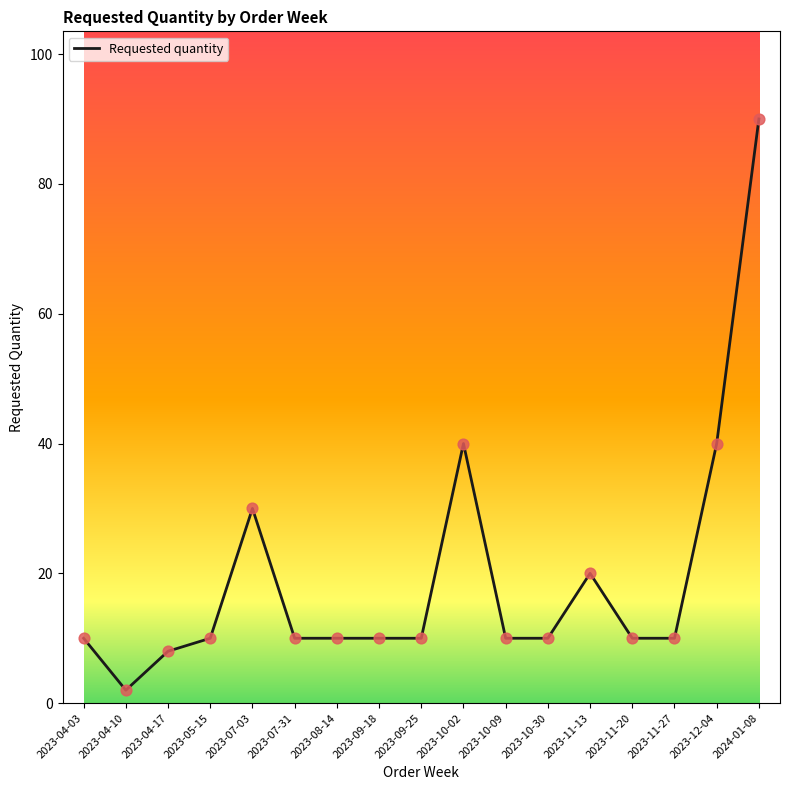

Which has a higher value, 2023-07-03 or 2023-12-04?

2023-12-04